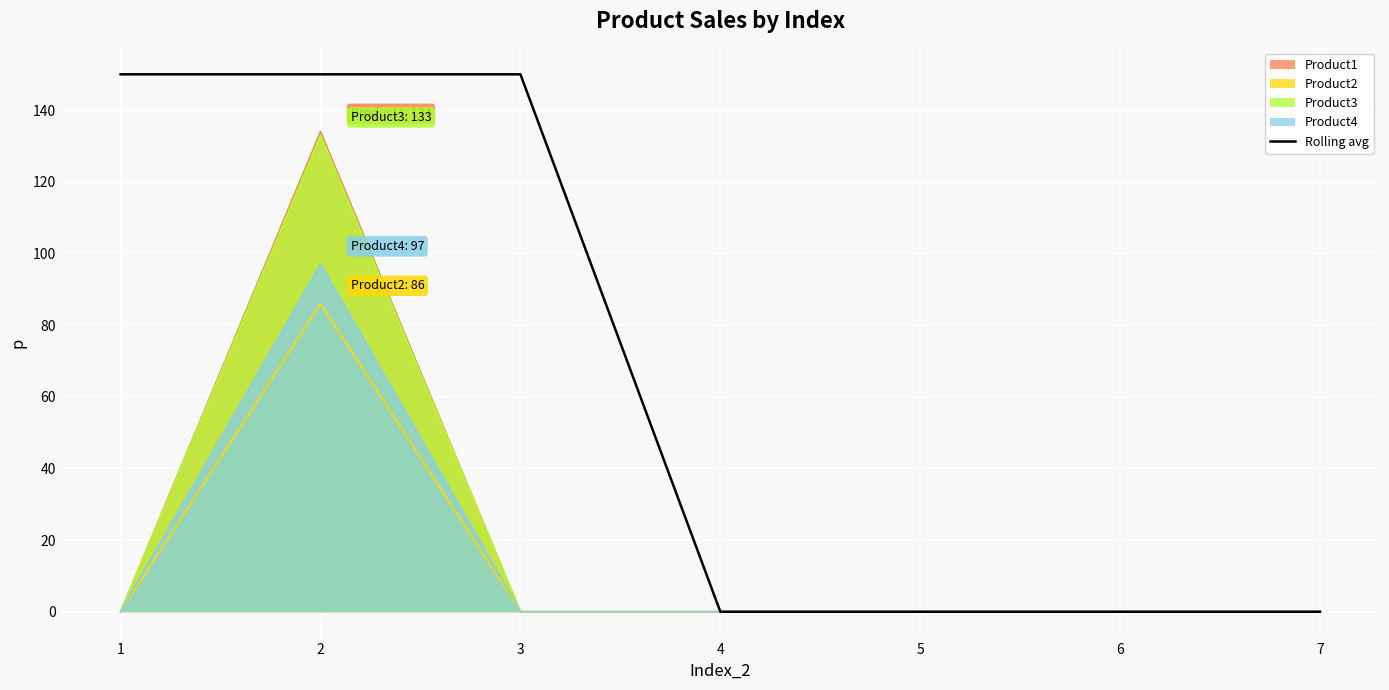

Reading right to left, extract all data points from this chart.

0	0	0	0	150	150	150